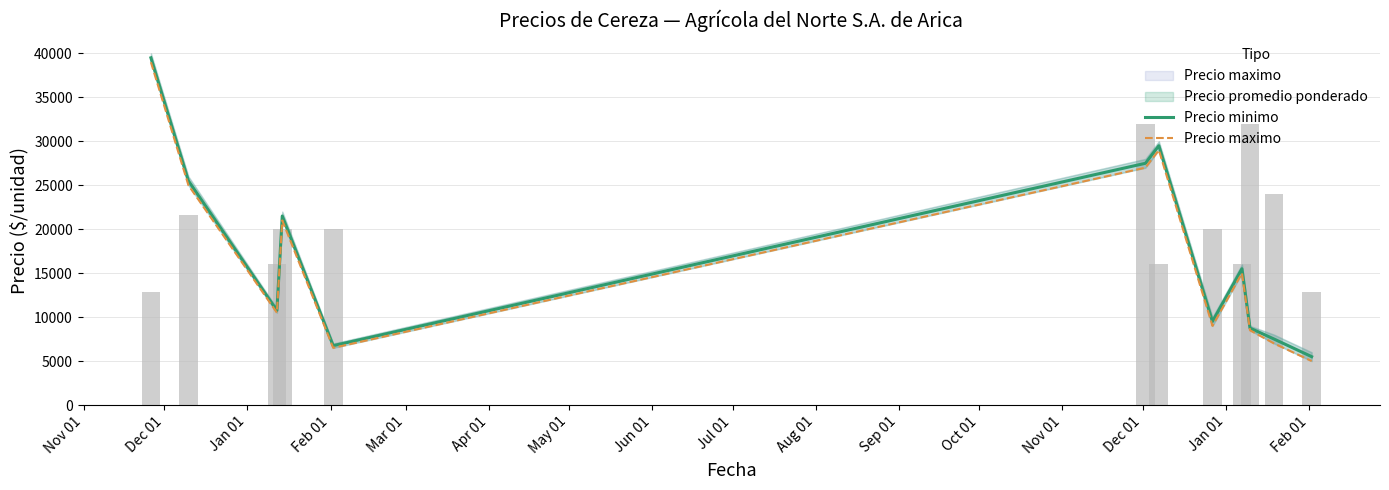

What is the label of the 12th bar from the right?

Nov 01